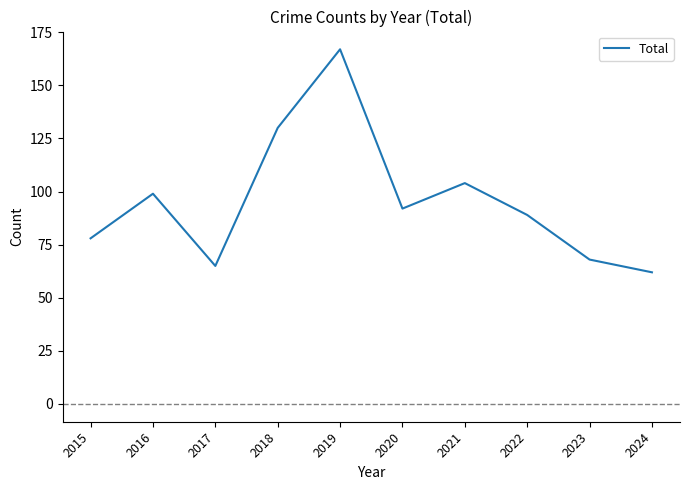

List the labels in order of value, smallest first.

2024, 2017, 2023, 2015, 2022, 2020, 2016, 2021, 2018, 2019